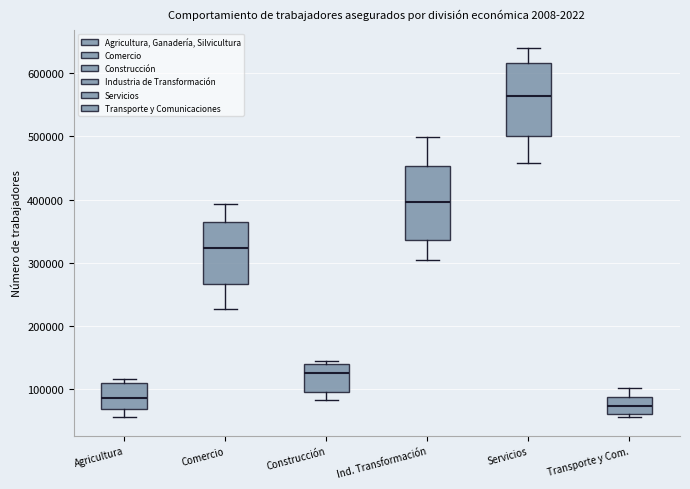

Reading left to right, transcribe this box plot: for each box, give where its median line is, the range the box spans, and where its two whiskers end, as read against the y-axis. The values are not printed on the chart, so give them approximately, as read against the axis.

Agricultura: median 90000, box 70000 to 110000, whiskers 60000 to 120000
Comercio: median 320000, box 270000 to 360000, whiskers 230000 to 390000
Construcción: median 130000, box 90000 to 140000, whiskers 80000 to 140000 (just above the box's upper edge)
Ind. Transformación: median 400000, box 340000 to 450000, whiskers 310000 to 500000
Servicios: median 560000, box 500000 to 620000, whiskers 460000 to 640000
Transporte y Com.: median 70000, box 60000 to 90000, whiskers 60000 (just below the box's lower edge) to 100000